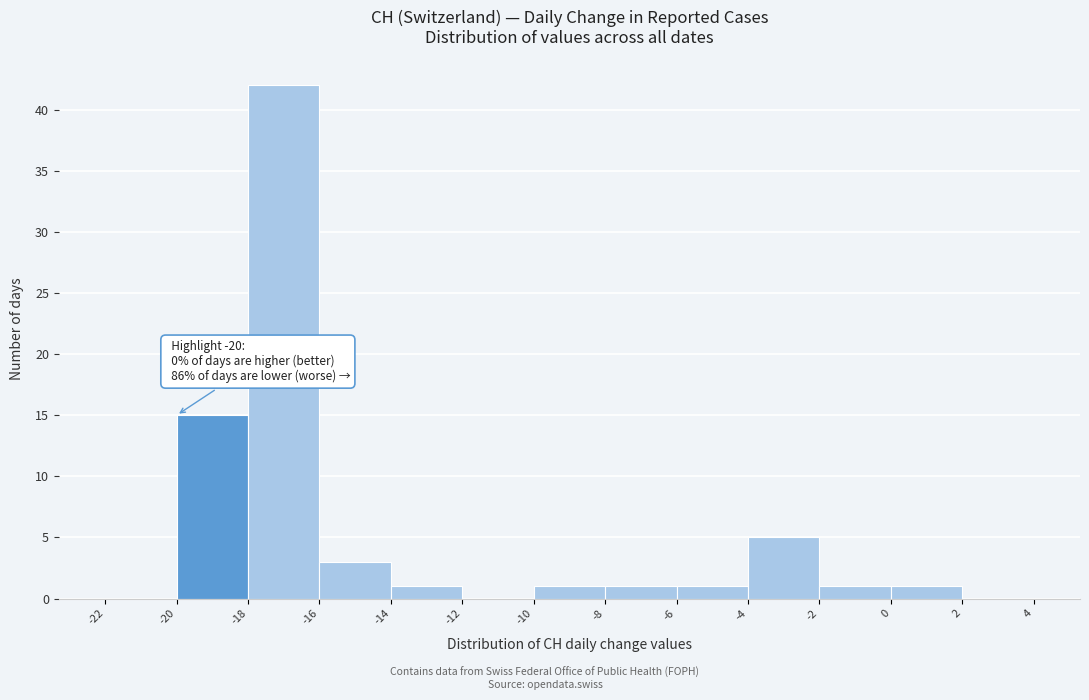

Which range on the x-axis has the tallest bar?

-18 to -16